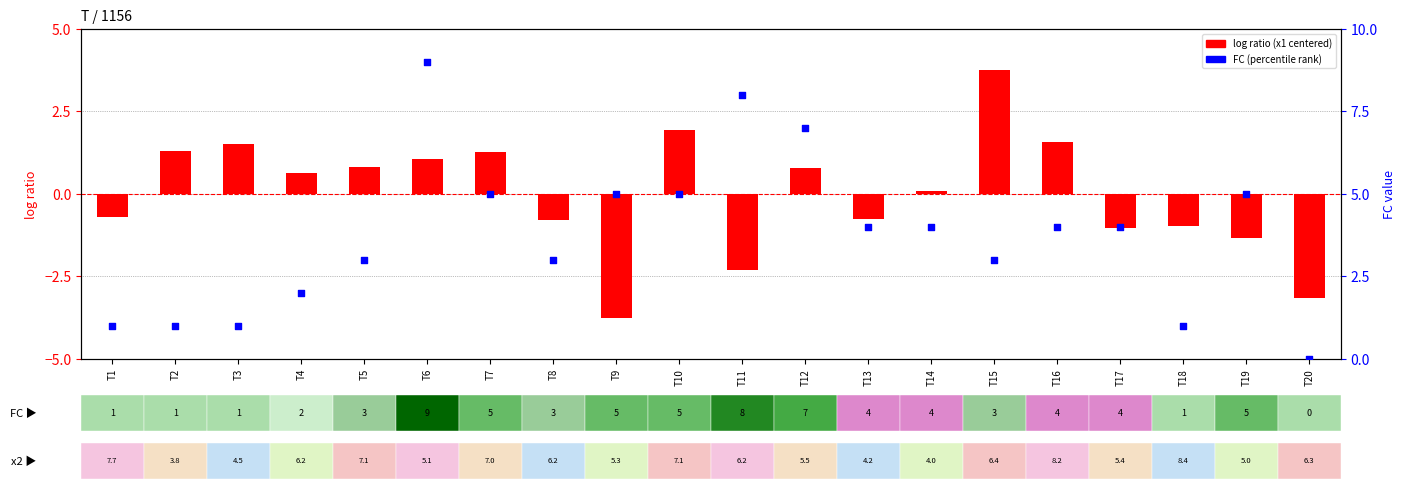

Which series reaches the minimum Y coordinate?

log ratio (x1 centered)